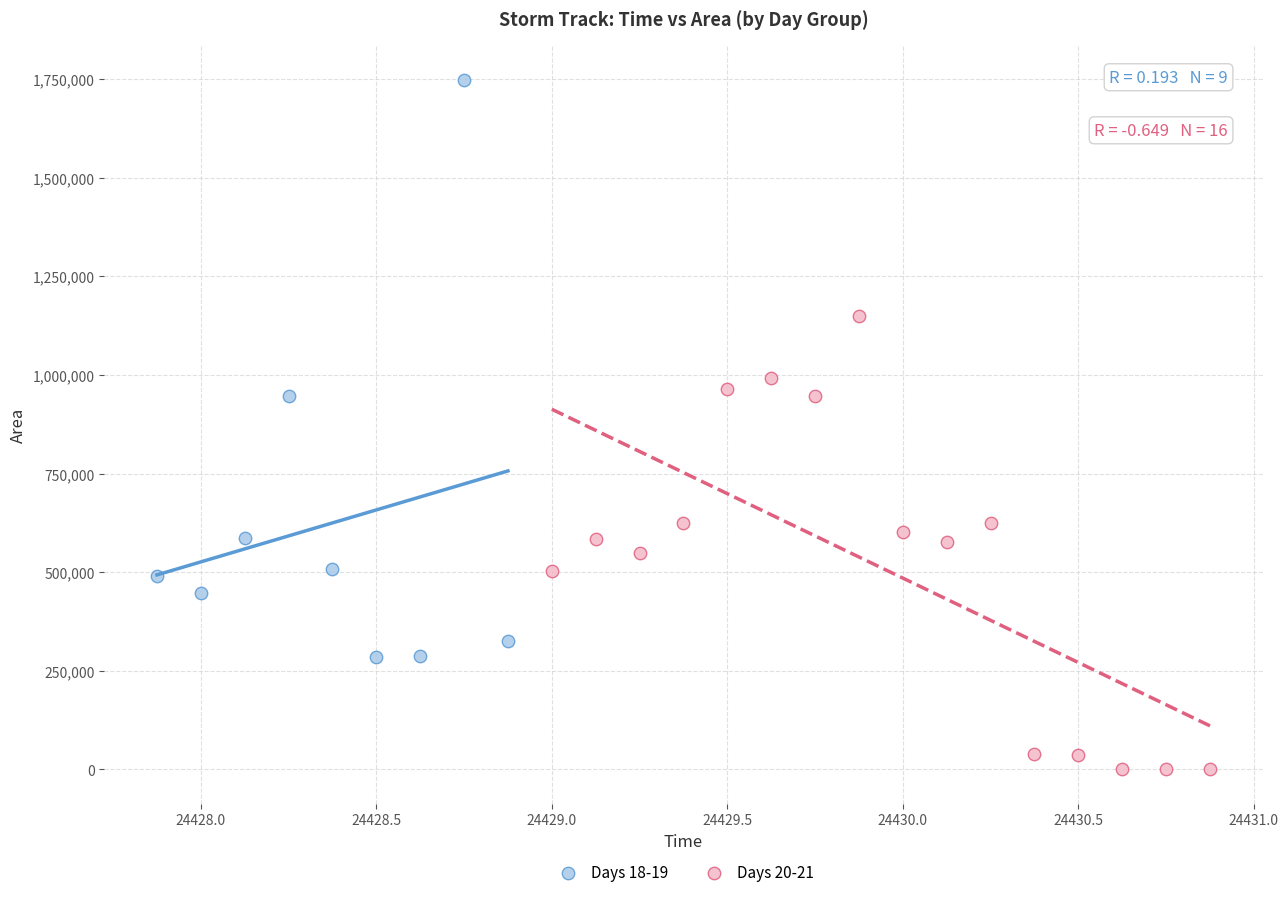

Which series contains the lowest Y value?

Days 20-21